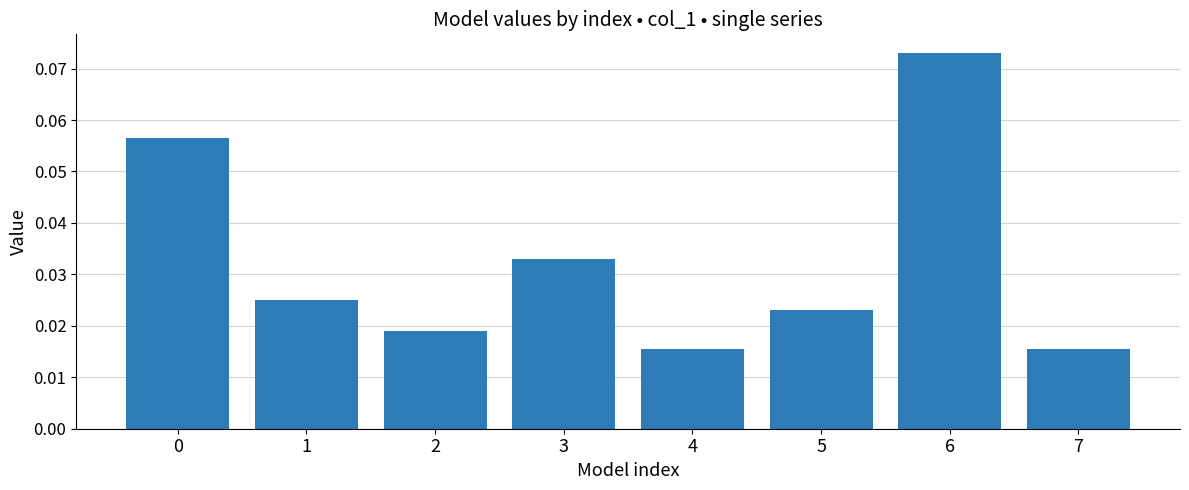

How many categories are shown in the chart?

8